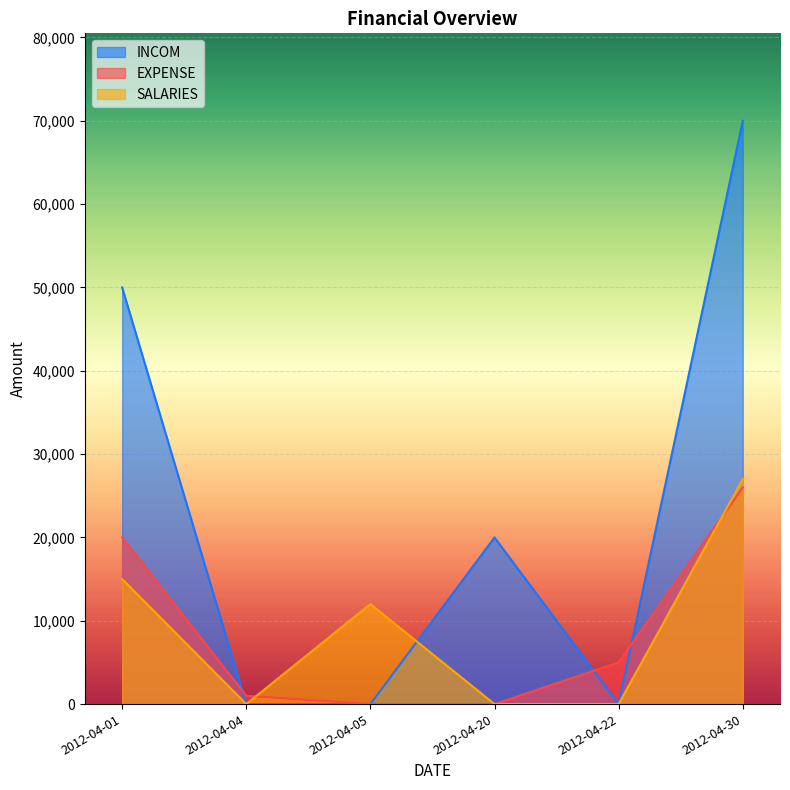

True or false: SALARIES and INCOM cross at least once.

True